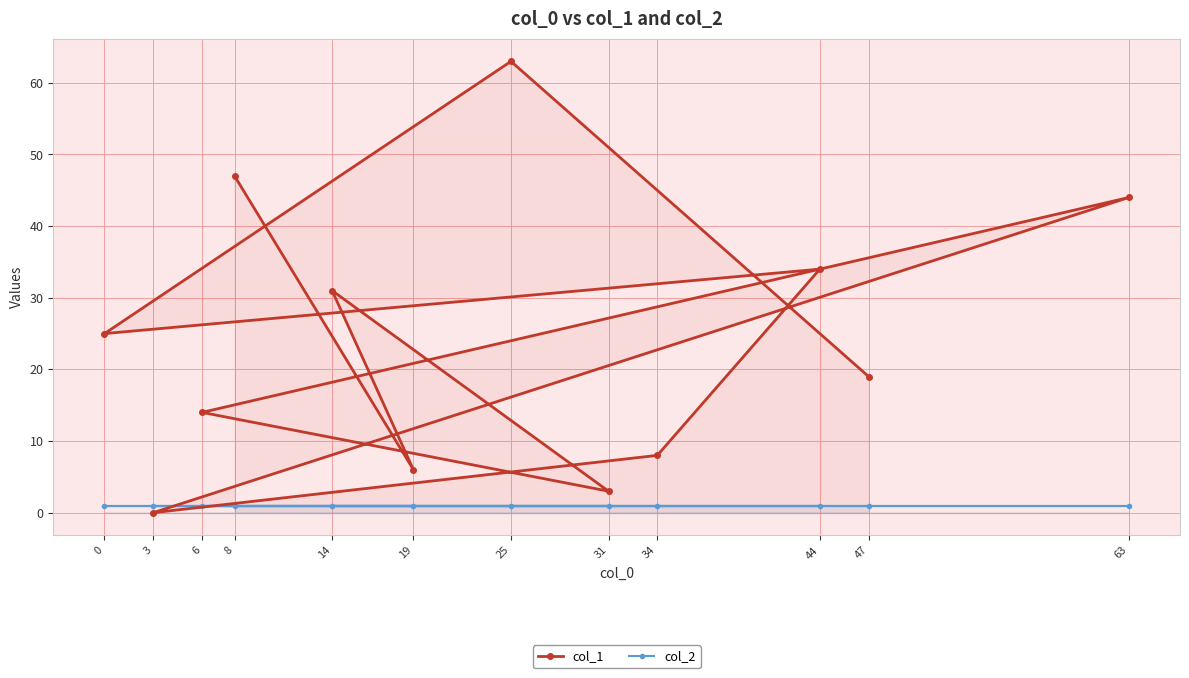

Which series has the largest range (max minus min)?

col_1